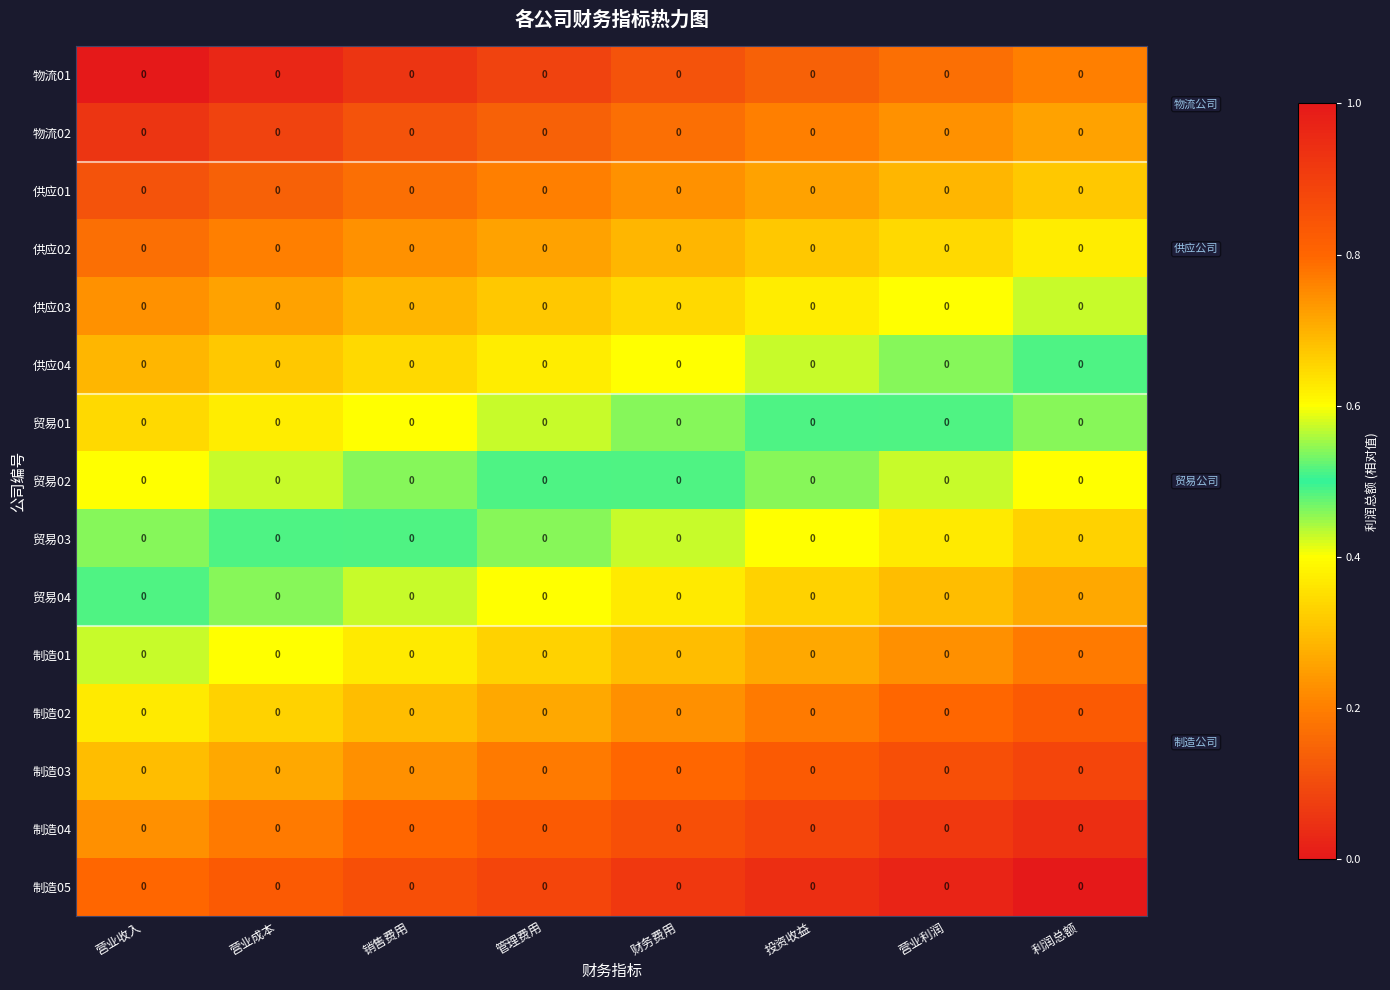

At 营业利润, list the series in order from smallest to largest.

物流01, 物流02, 供应01, 供应02, 供应03, 供应04, 贸易01, 贸易02, 贸易03, 贸易04, 制造01, 制造02, 制造03, 制造04, 制造05